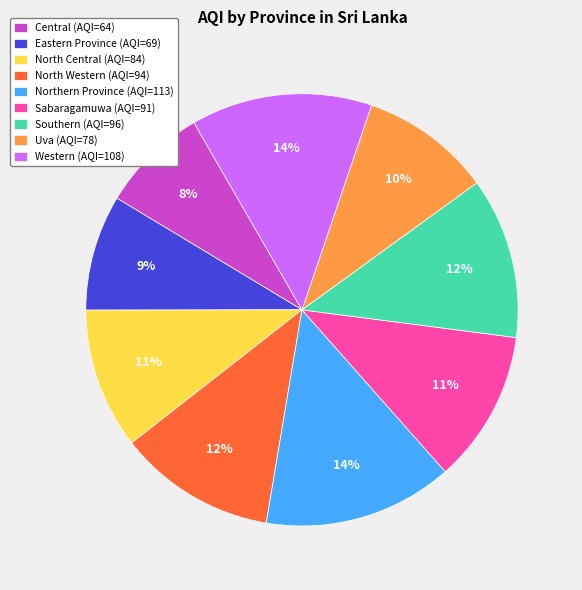

To the nearest percent, what is the combined percentage of Northern Province and Central?

22%